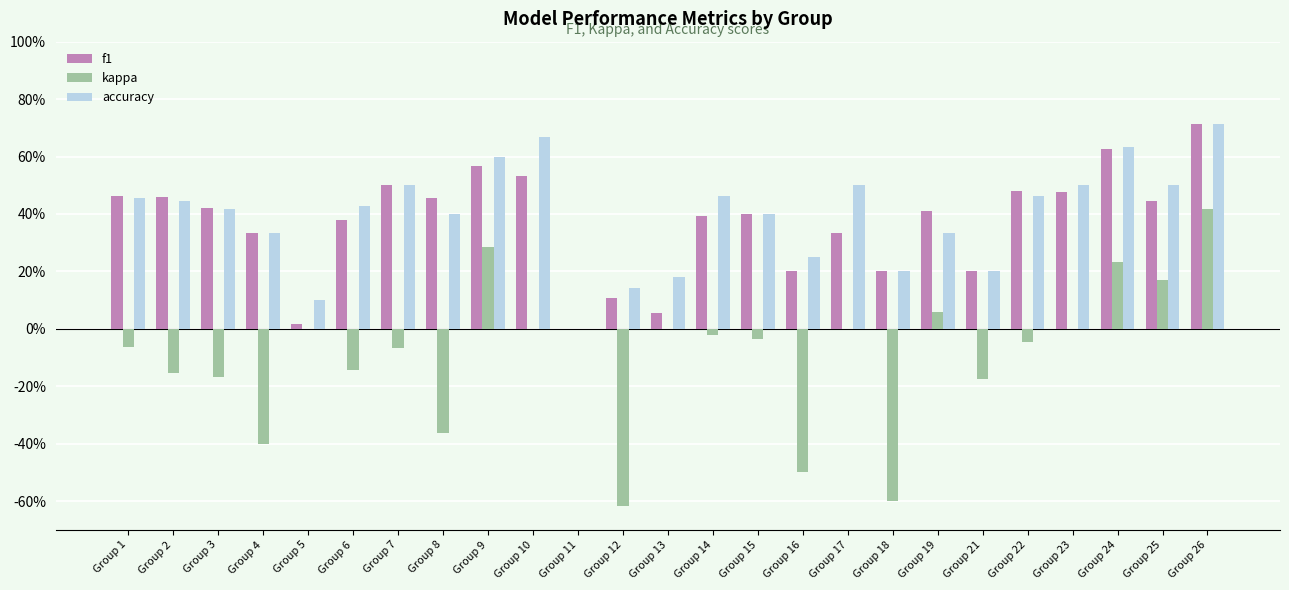

Which series has the largest total across all categories?

accuracy